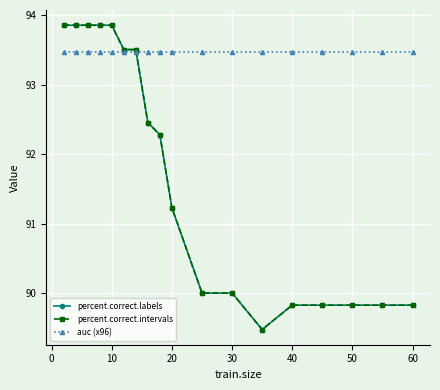

Is this an area chart (filled region under the line)?

No